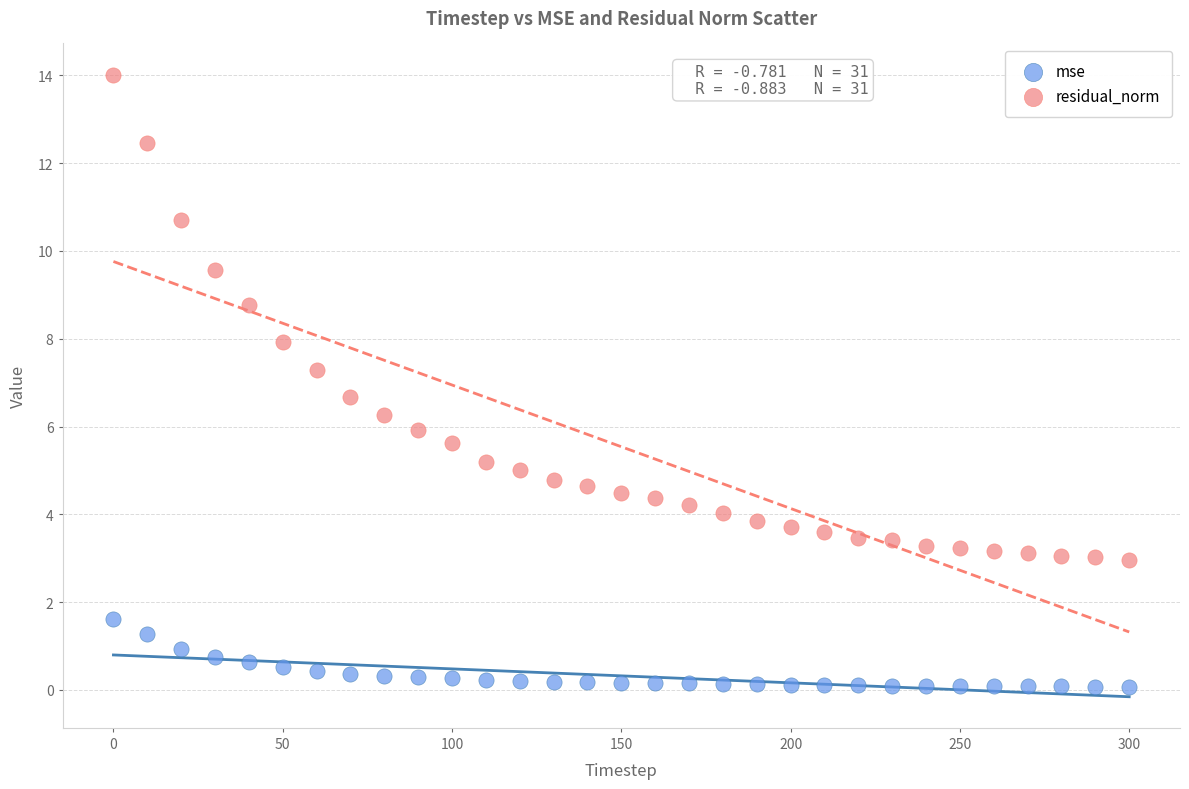

What is the X range (max minus min) for the scatter plot?

300.0